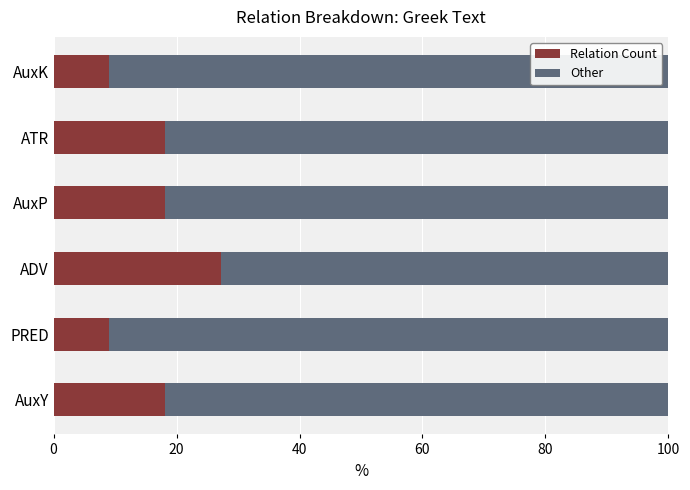

What is the total value across all series at AuxK?

100.0